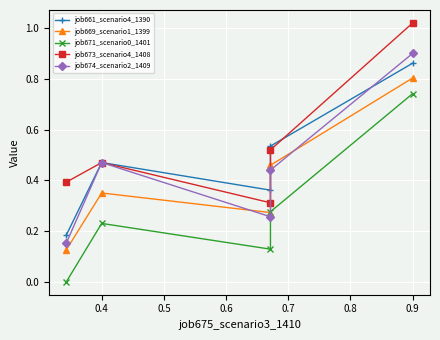

Is it true that job669_scenario1_1399 equals 0.4 at 0.4?

True